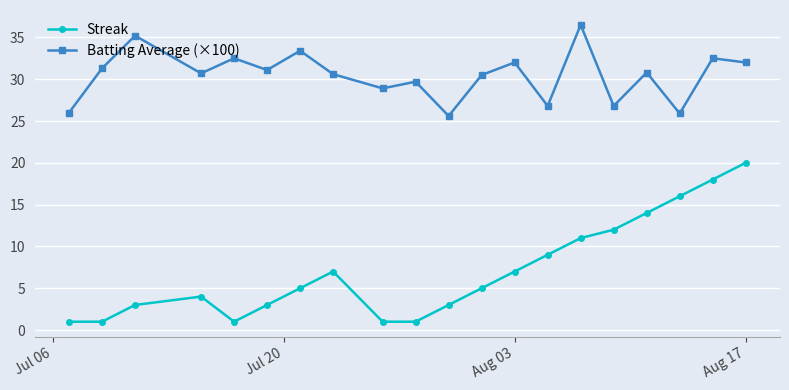

Rank the series by their maximum value, from lowest to highest.

Streak, Batting Average (×100)